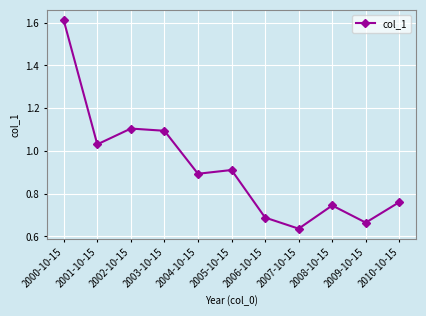

What is the difference between the values at 2008-10-15 and 2003-10-15?

0.3